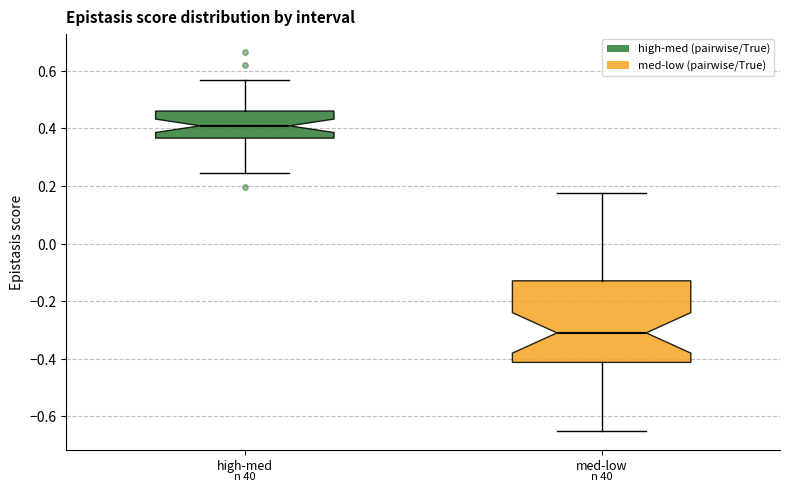

Reading left to right, read every box against the y-axis: the position of its median line, the range the box covers, and the ends of its whiskers. The values are not printed on the chart, so give them approximately, as read against the axis.

high-med: median 0.40, box 0.36 to 0.46, whiskers 0.24 to 0.56
med-low: median -0.32, box -0.42 to -0.12, whiskers -0.66 to 0.18